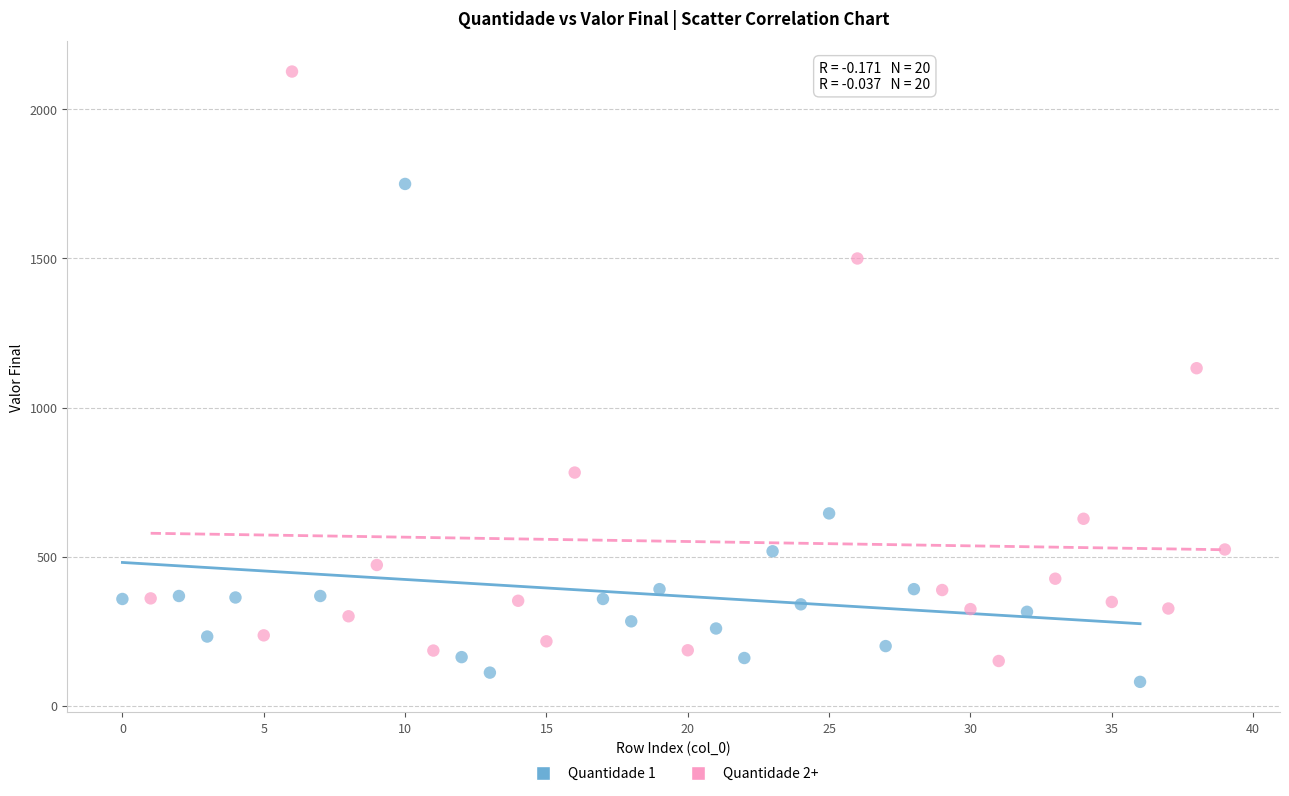

Which series has the largest Y range (max minus min)?

Quantidade 2+